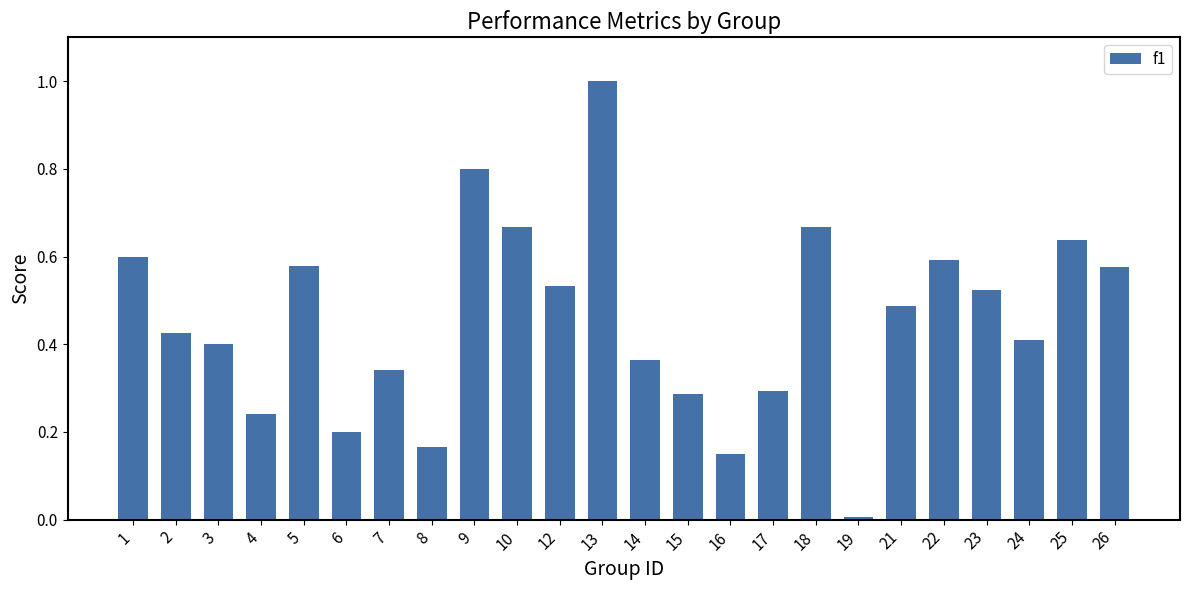

Which label corresponds to the smallest value in the chart?

19